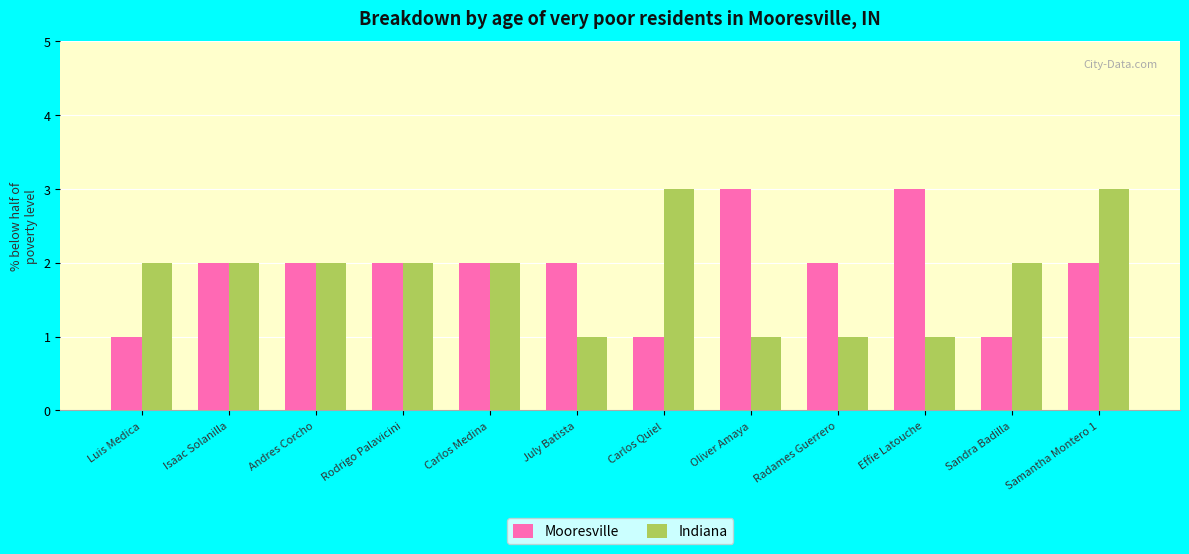

What are all the series names shown in the legend?

Mooresville, Indiana